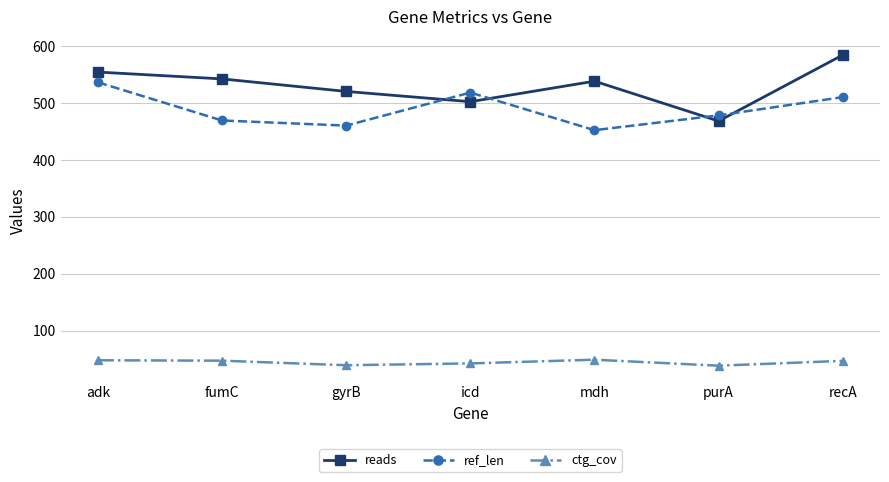

What is the label of the 3rd point from the left?

gyrB